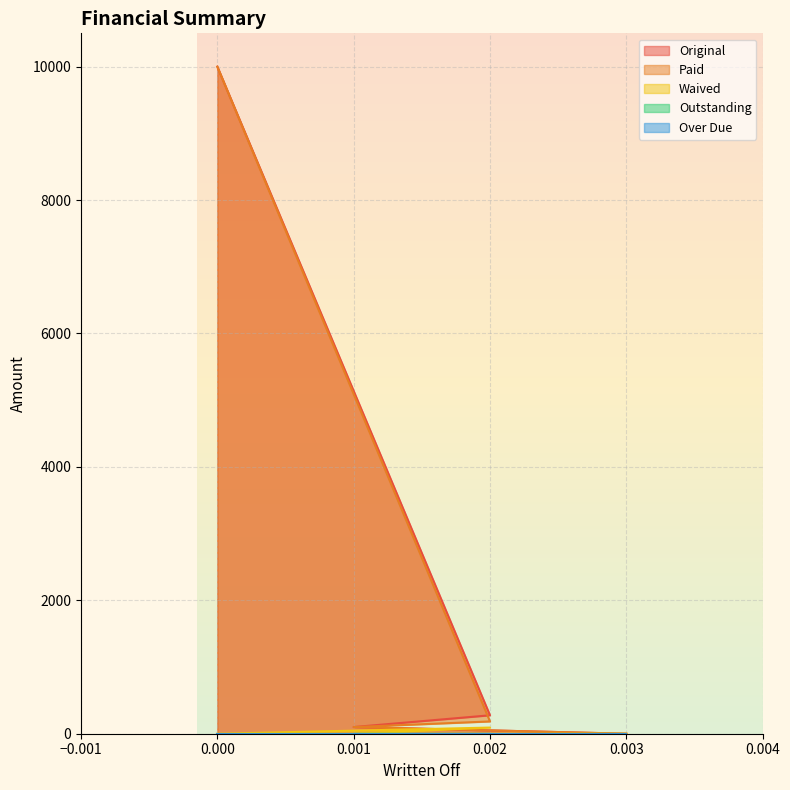

True or false: Original and Waived cross at least once.

False